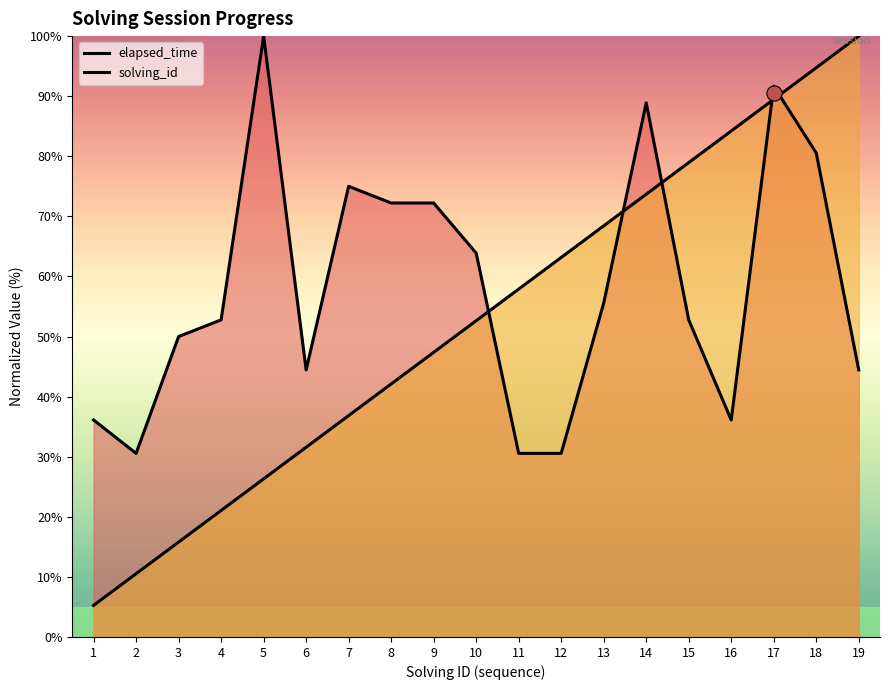

At how many categories does at least one series exceed 29?

19